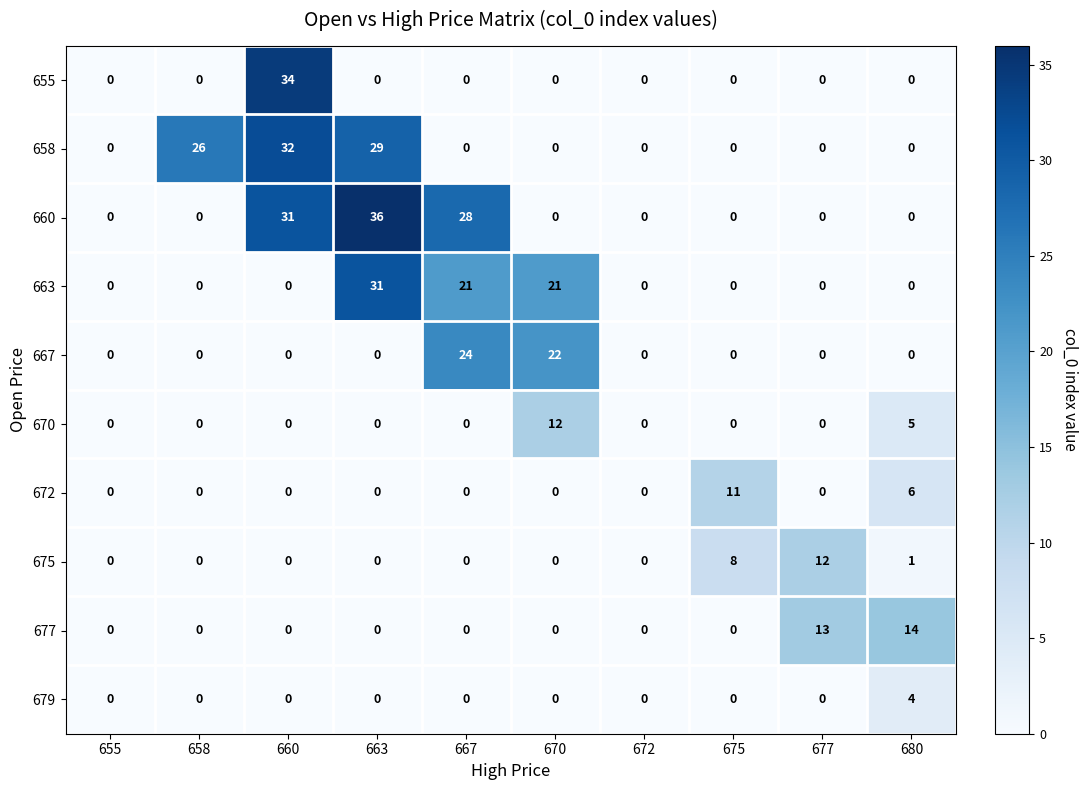

At how many categories does at least one series exceed 23?

4